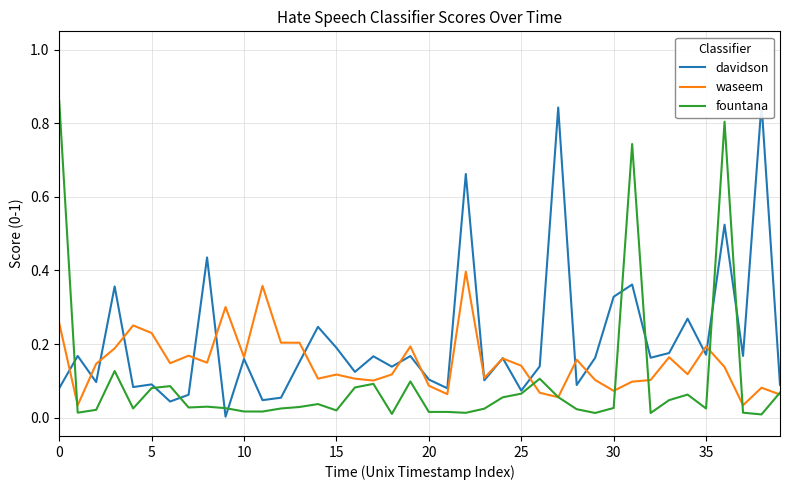

Does the chart have visible grid lines?

Yes